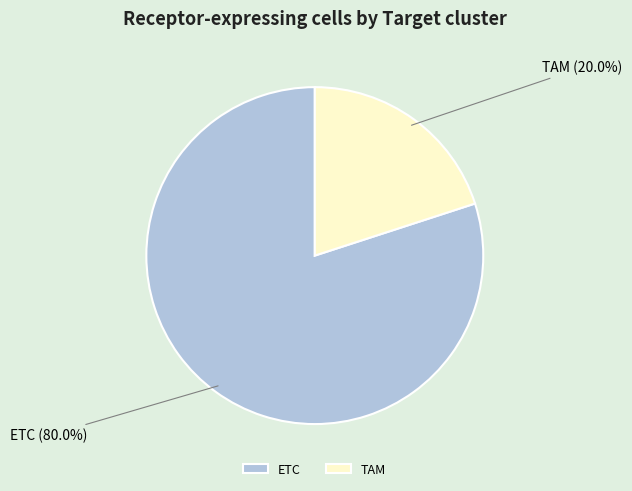

Rank the categories by value from highest to lowest.

ETC, TAM